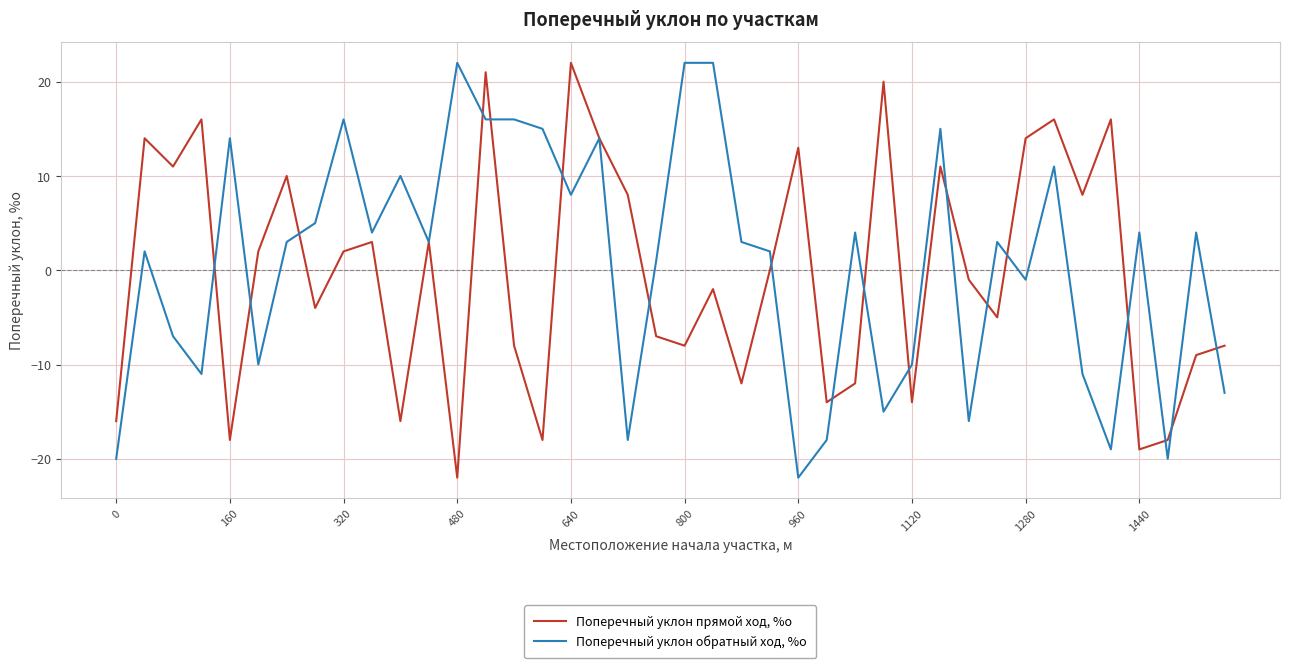

What is the minimum value for Поперечный уклон обратный ход, %о?

-22